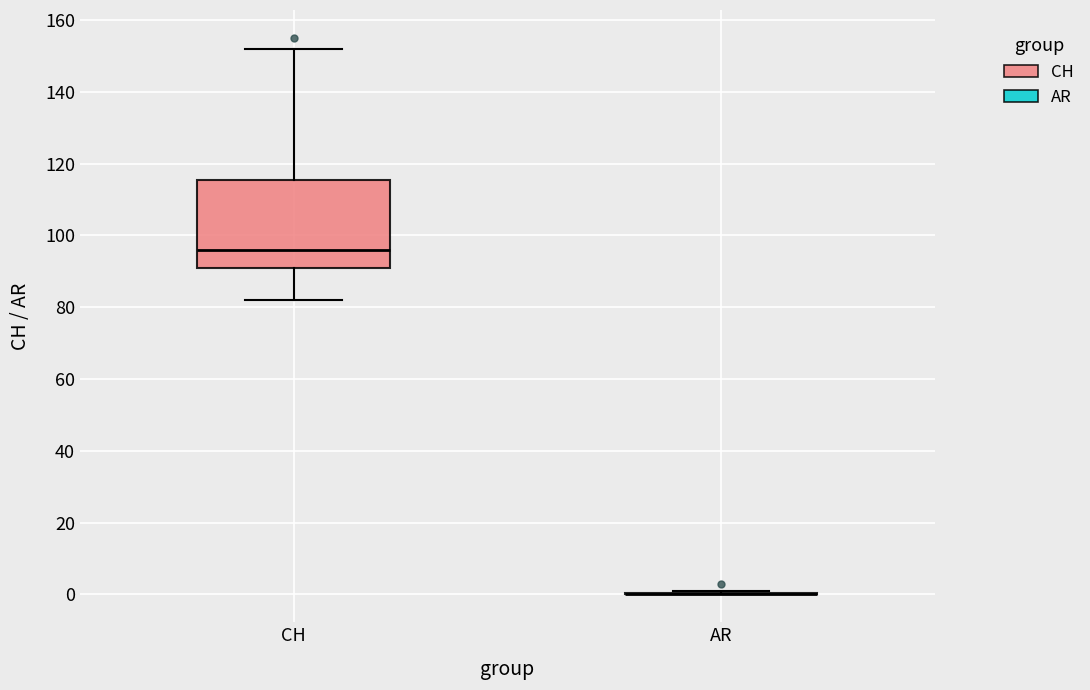

Reading left to right, transcribe this box plot: for each box, give where its median line is, the range the box spans, and where its two whiskers end, as read against the y-axis. The values are not printed on the chart, so give them approximately, as read against the axis.

CH: median 96, box 92 to 116, whiskers 82 to 152
AR: box collapsed to a line at 0, whiskers 0 to 2